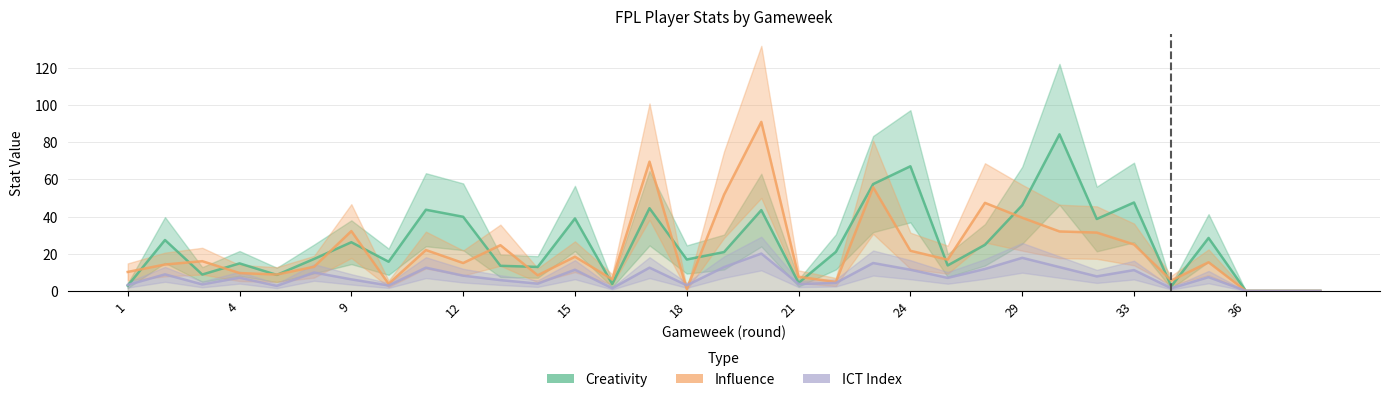

At how many categories does at least one series exceed 76?

2